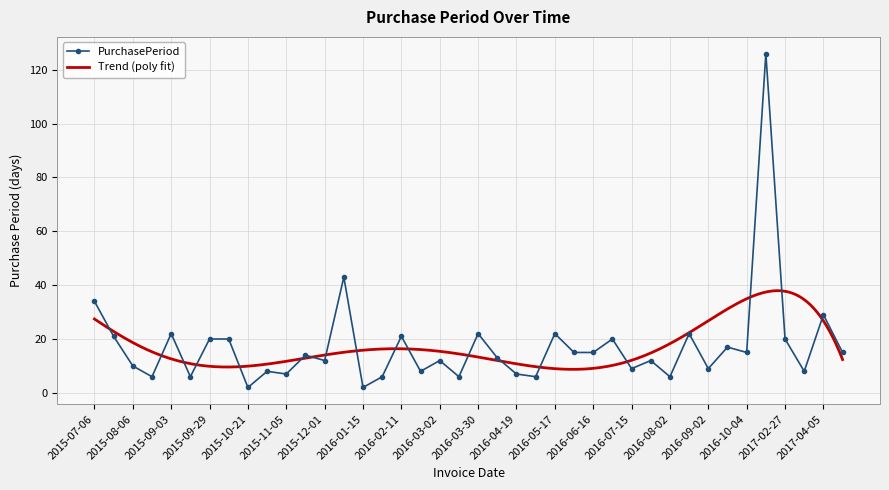

Between 2016-01-21 and 2017-02-07, which is larger?

2017-02-07